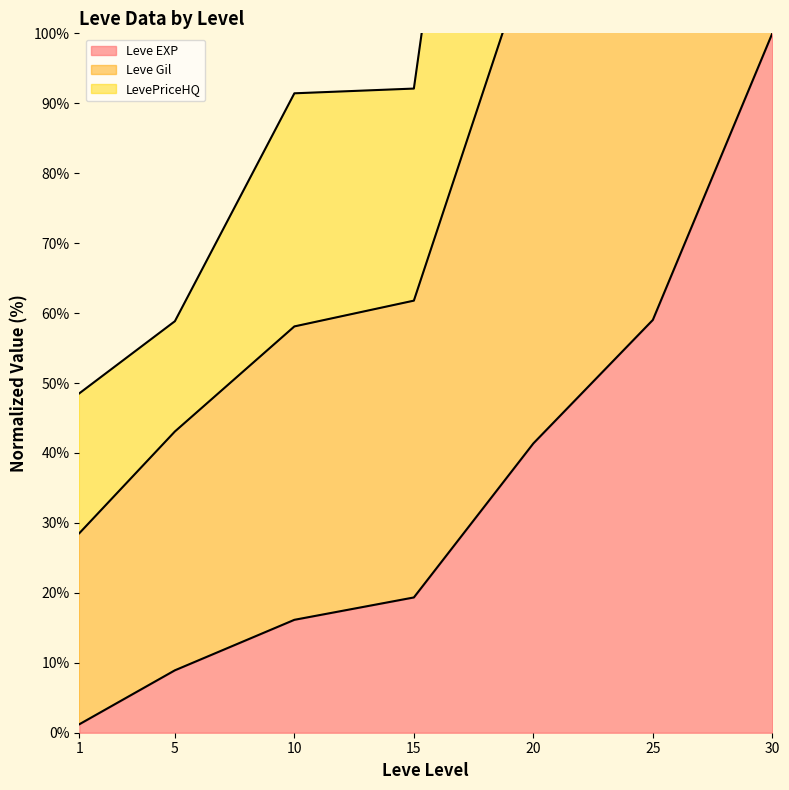

What is the maximum value for Leve EXP?

100.0